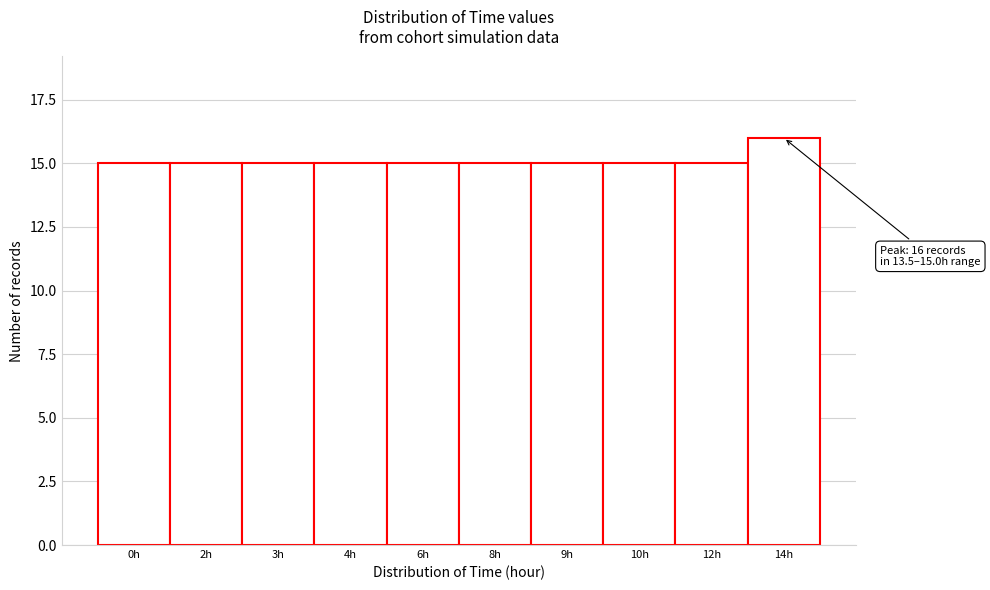

Reading left to right, what are all the values shown in this chart?

0h=15	2h=15	3h=15	4h=15	6h=15	8h=15	9h=15	10h=15	12h=15	14h=16